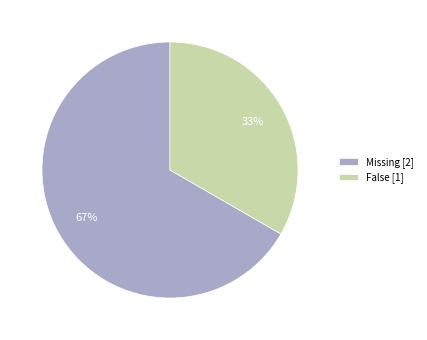

True or false: False accounts for 48% of the total.

False